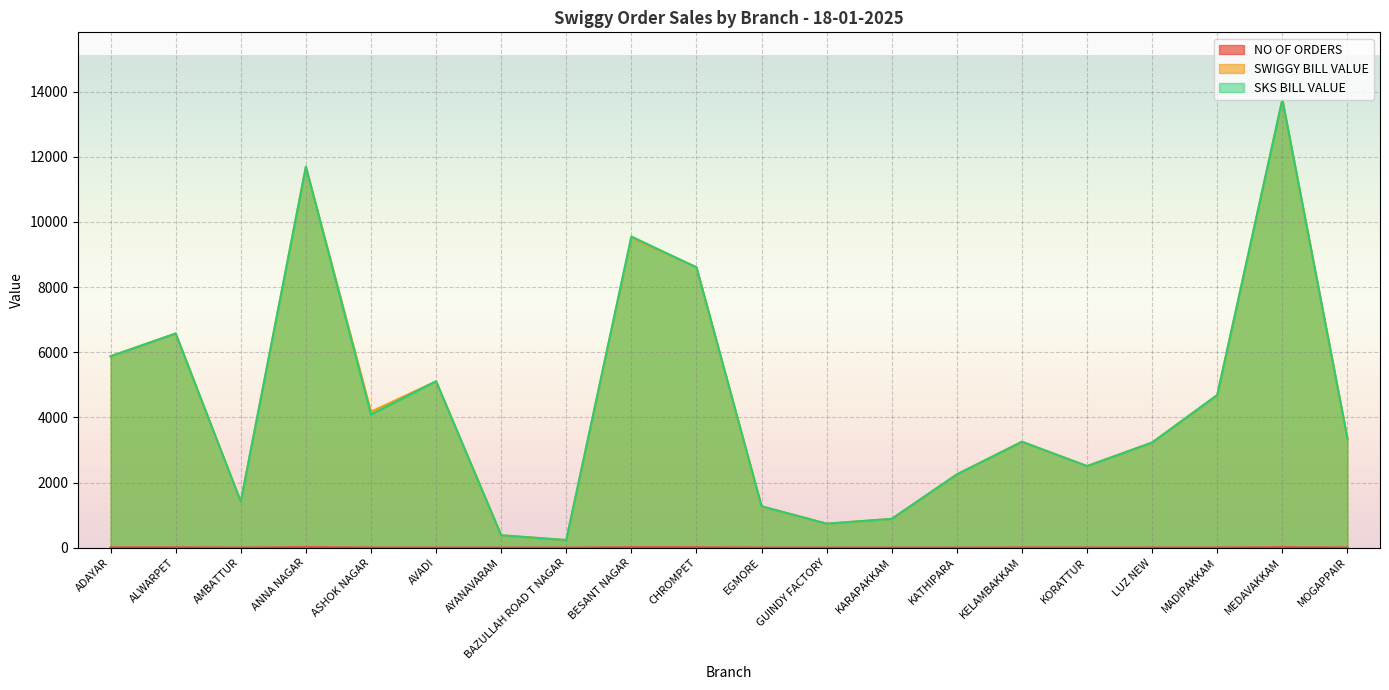

How many values in the SWIGGY BILL VALUE series are below 3343?

10